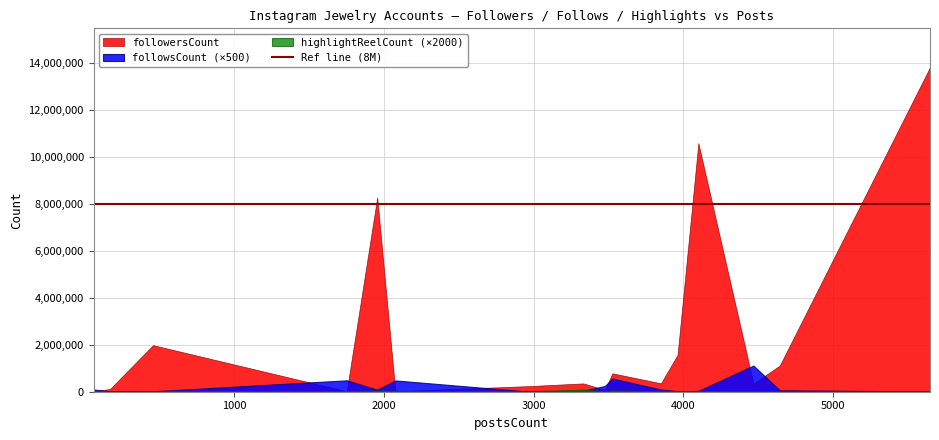

What is the value of the followersCount point at the 10th from the left?

8269945